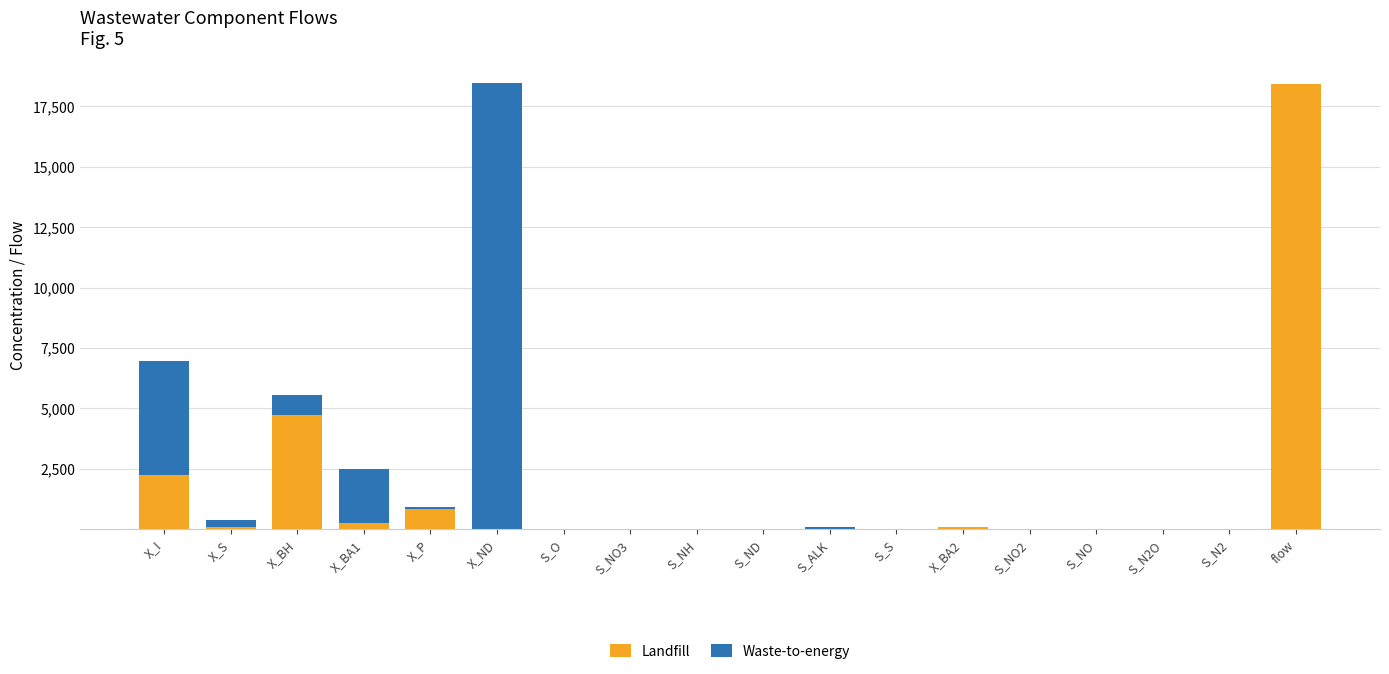

At which label does Landfill reach its peak?

flow